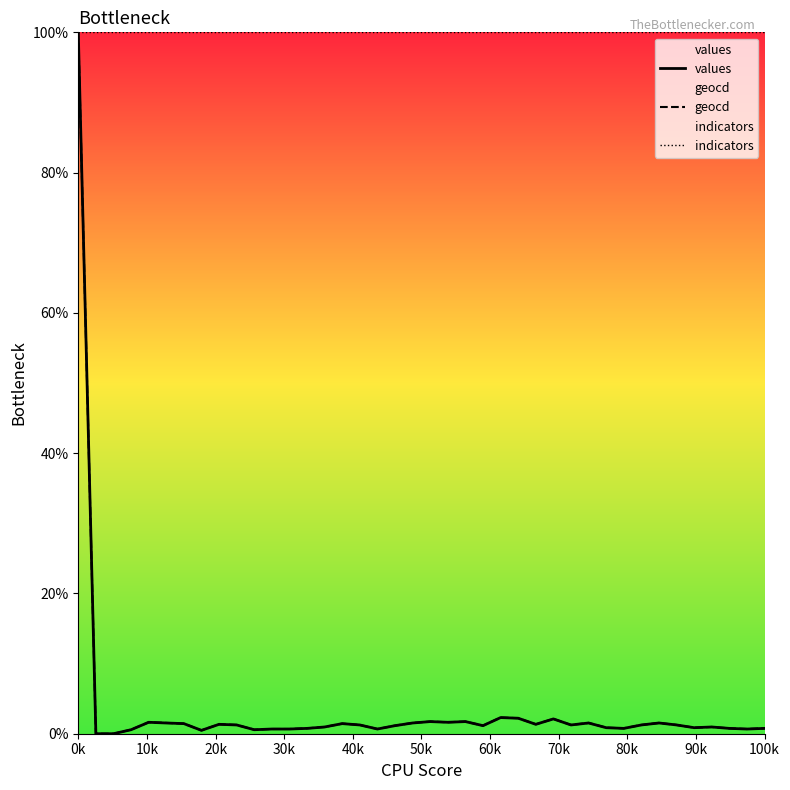

What is the highest value of the indicators series?

100.0